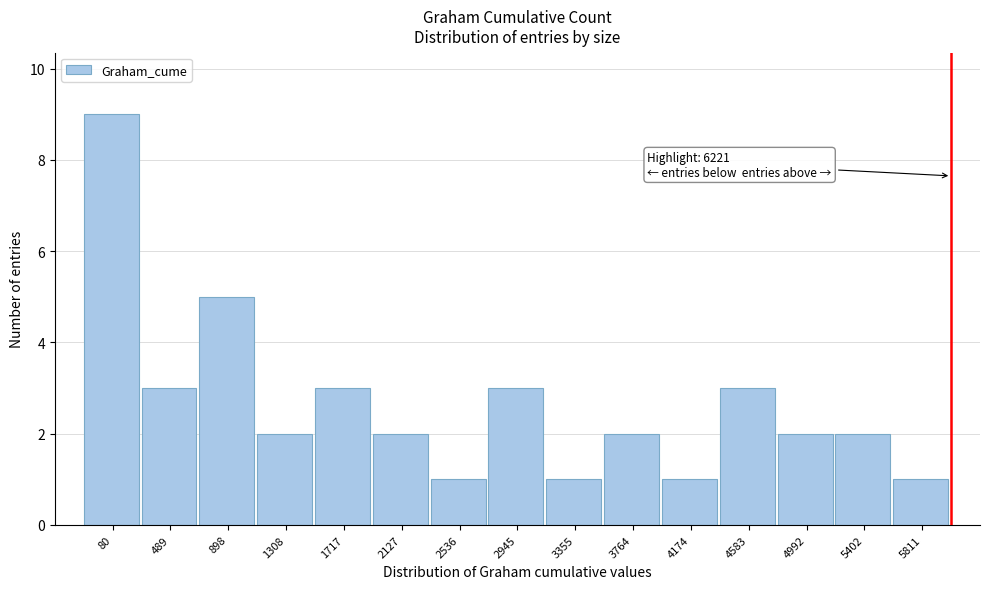

Reading right to left, transcribe all the data shown in this chart.

5811=1	5402=2	4992=2	4583=3	4174=1	3764=2	3355=1	2945=3	2536=1	2127=2	1717=3	1308=2	898=5	489=3	80=9